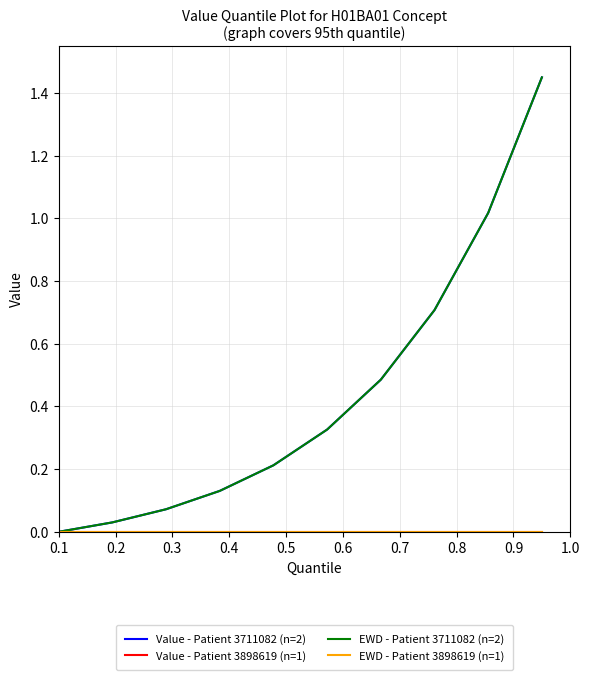

Does the chart have visible grid lines?

Yes